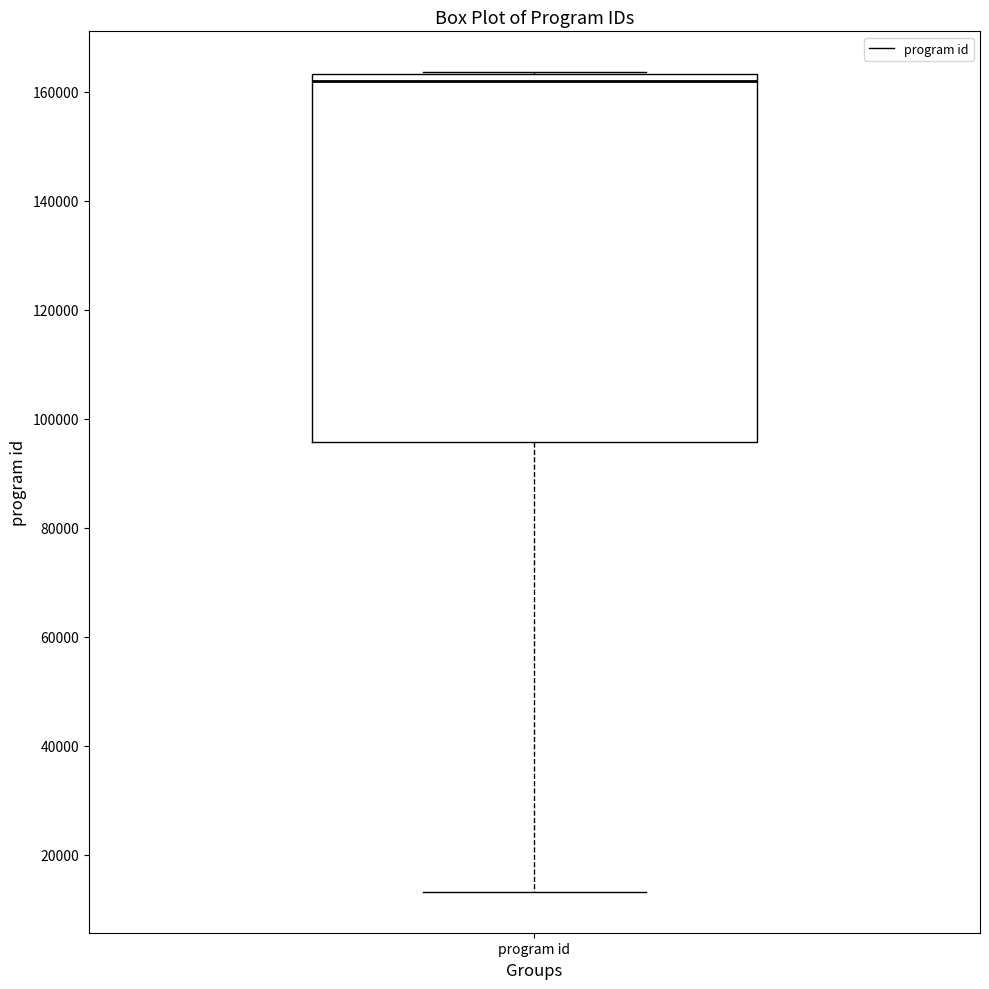

Where is the lower edge of the box for program id on the y-axis? The values are not printed on the chart, so give them approximately, as read against the axis.

96000